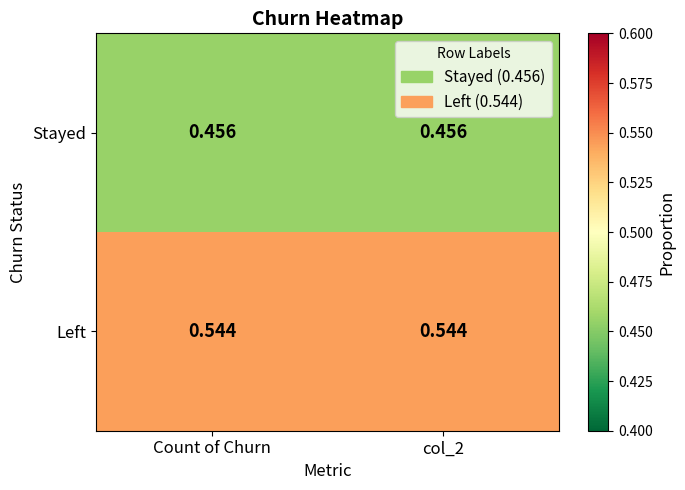

What is the total value across all series at Count of Churn?

1.0